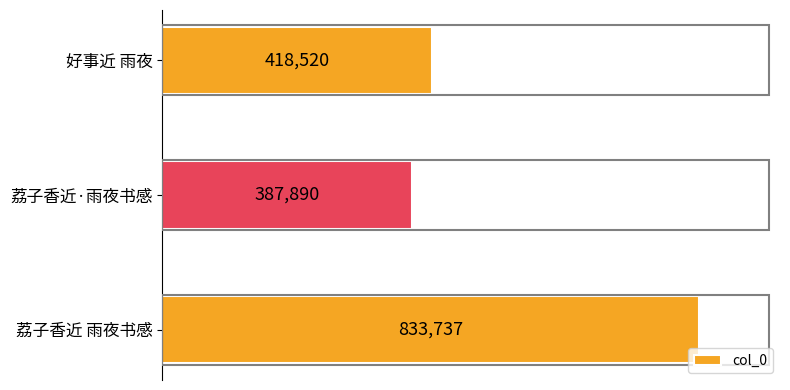

At which label is the value closest to 610813?

好事近 雨夜